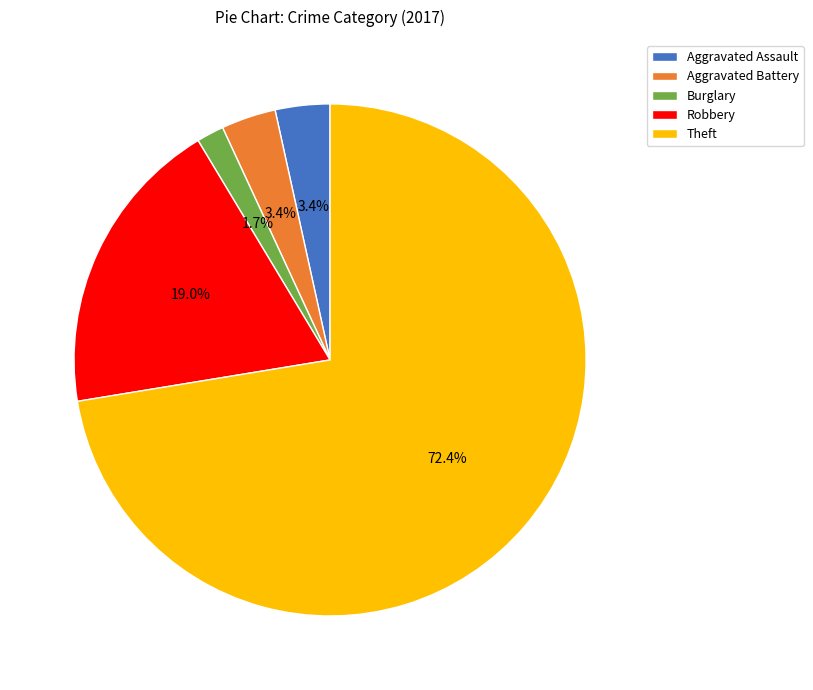

How many segments does this pie chart have?

5